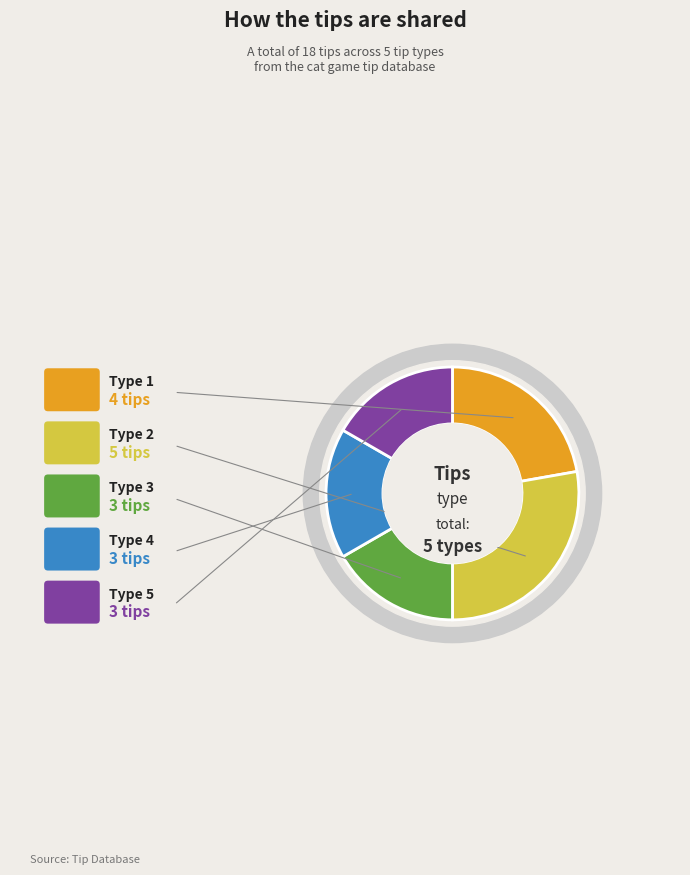

To the nearest percent, what is the combined percentage of Type 4 and Type 2?

44%